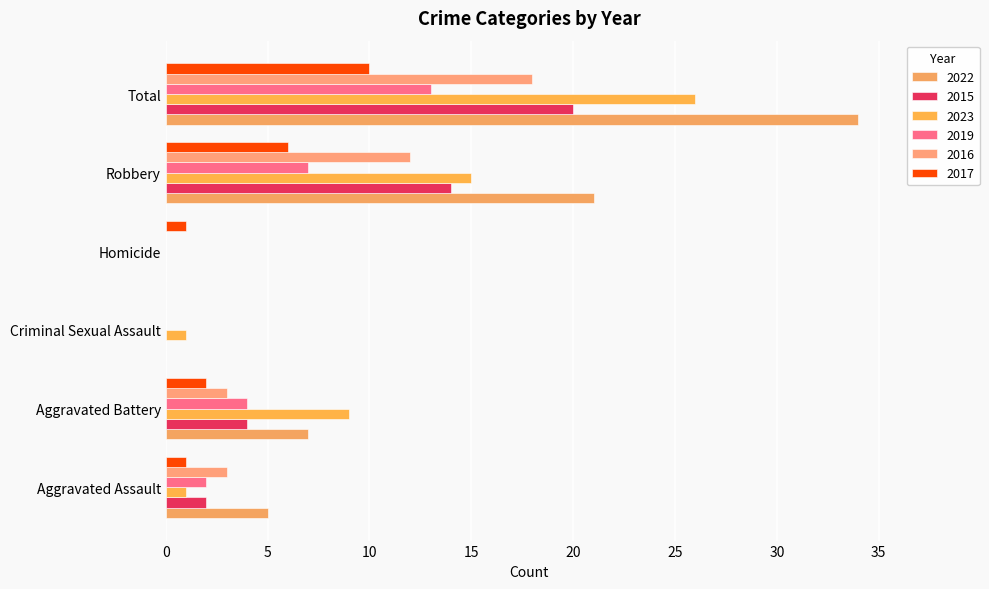

At which category does the chart reach its peak across all series?

Total